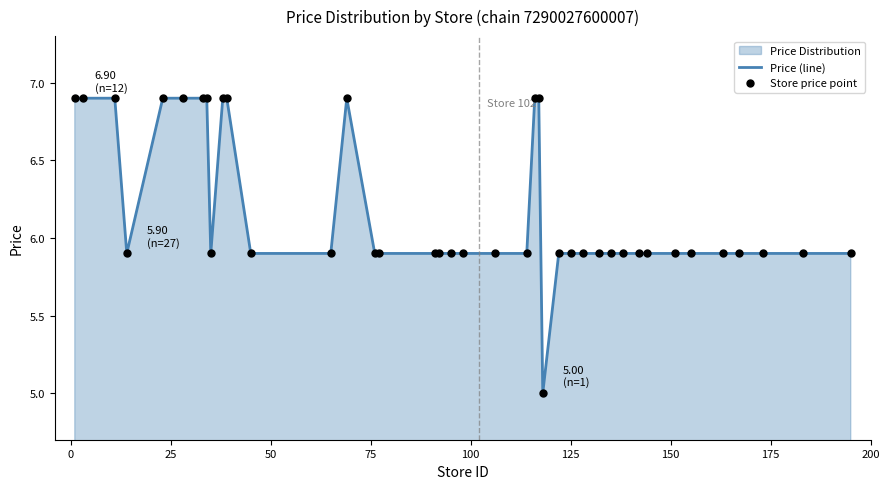

What is the greatest value displayed?

6.9